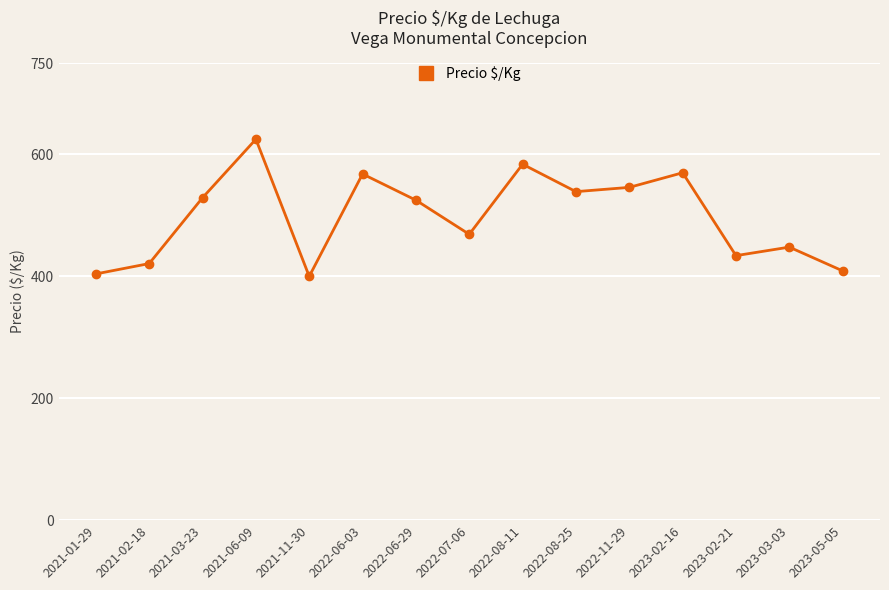

What is the change in value from 2022-06-29 to 2022-08-11?

+59